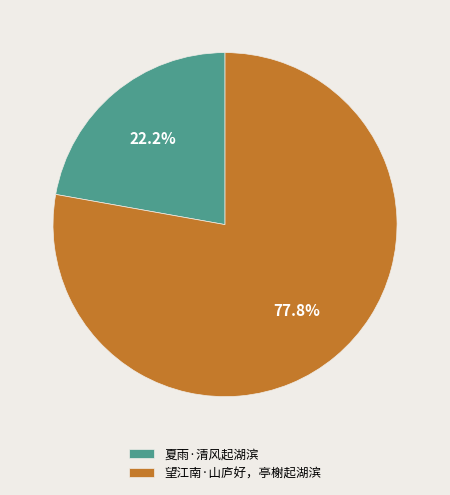

Does 夏雨·清风起湖滨 represent more than half of the total?

No